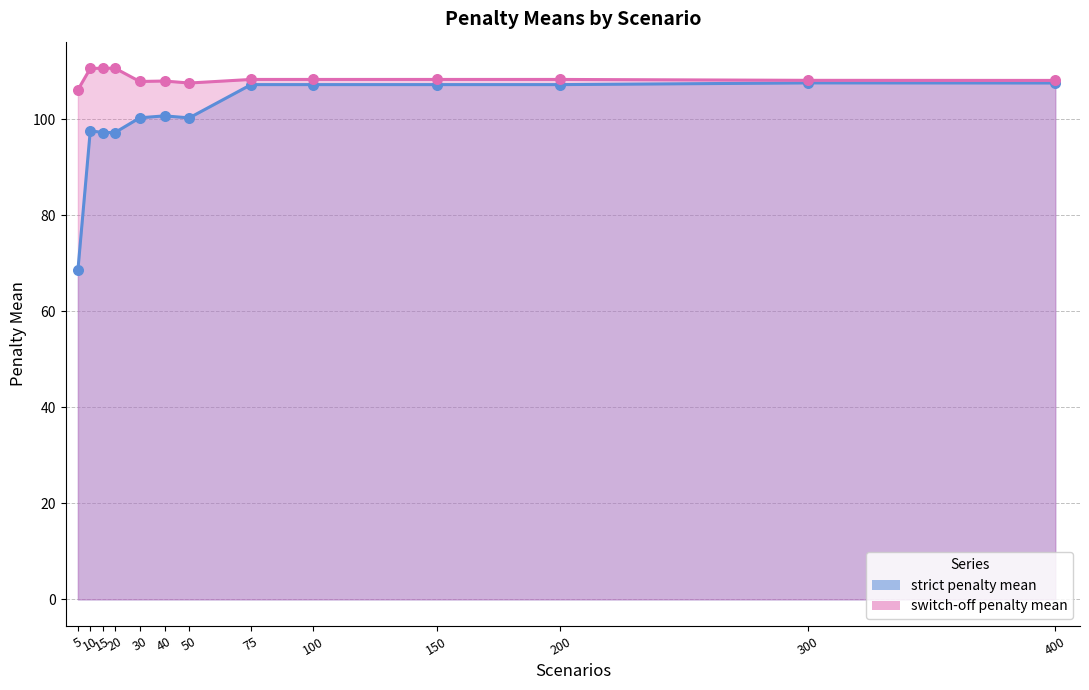

Which series has the widest spread of Y values?

strict penalty mean